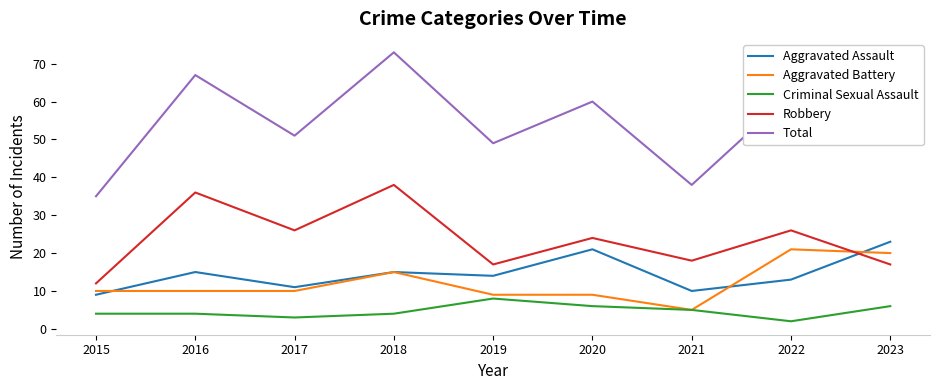

Reading left to right, transcribe all the data shown in this chart.

Aggravated Assault: 9	15	11	15	14	21	10	13	23
Aggravated Battery: 10	10	10	15	9	9	5	21	20
Criminal Sexual Assault: 4	4	3	4	8	6	5	2	6
Robbery: 12	36	26	38	17	24	18	26	17
Total: 35	67	51	73	49	60	38	62	67